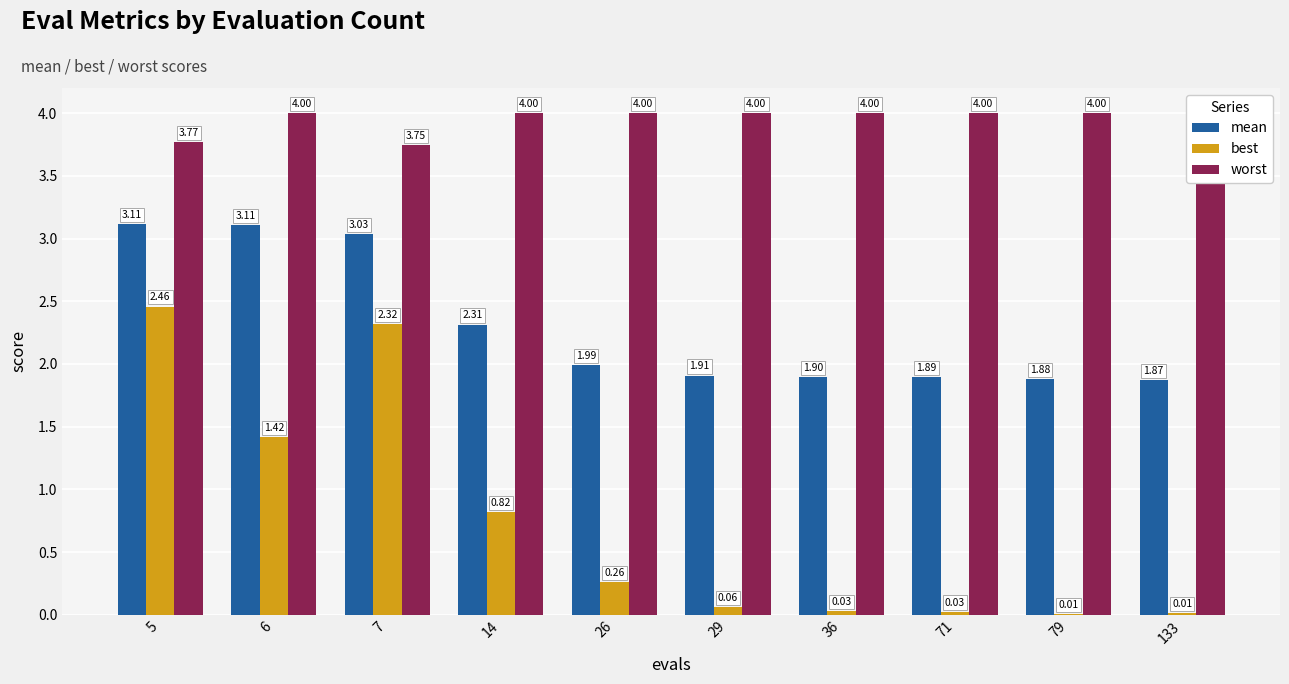

Does the chart contain any negative values?

No